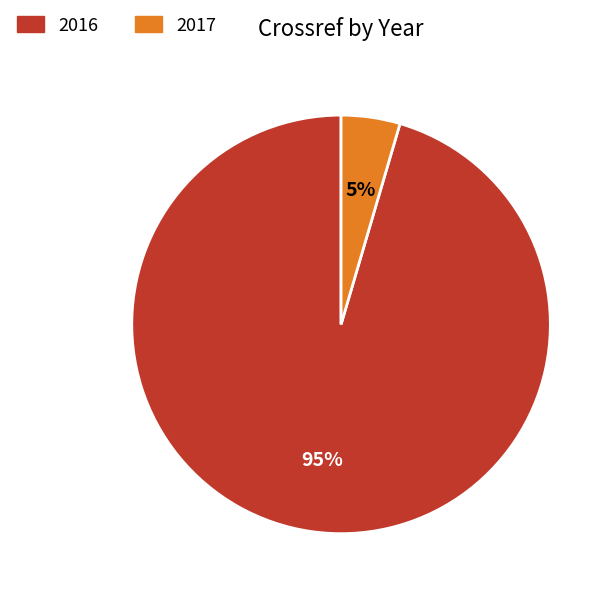

Is there any slice that represents more than half of the pie?

Yes